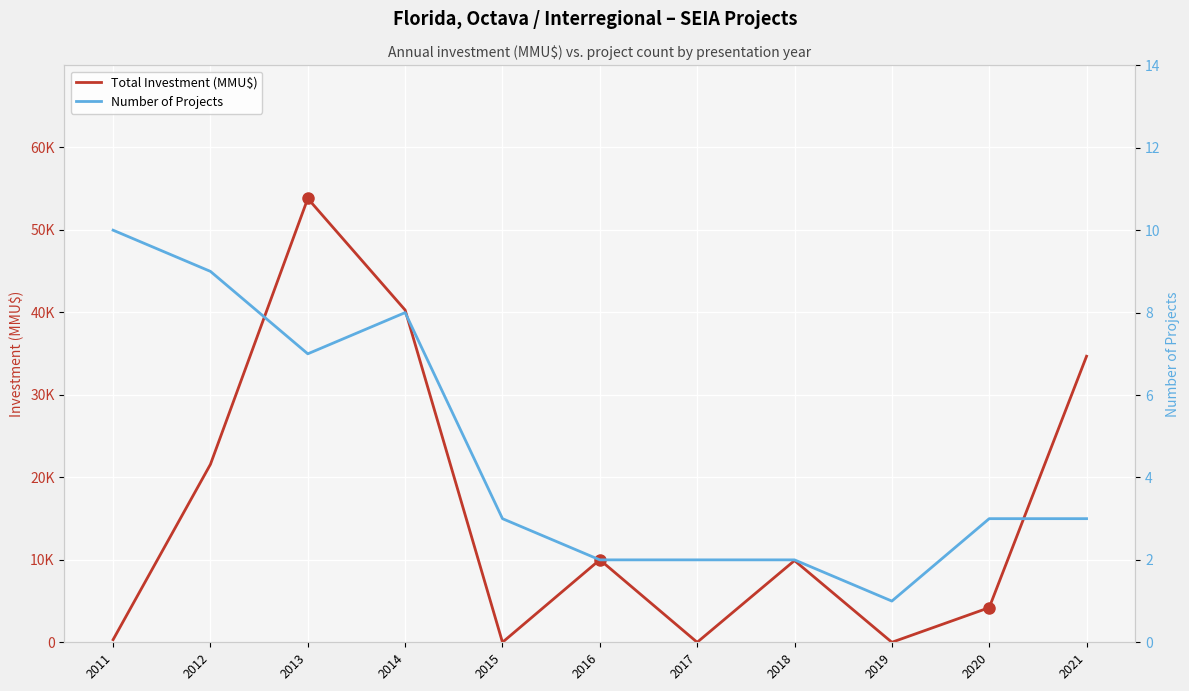

What is the approximate value of Total Investment (MMU$) at 2014, to the nearest 50?

40250